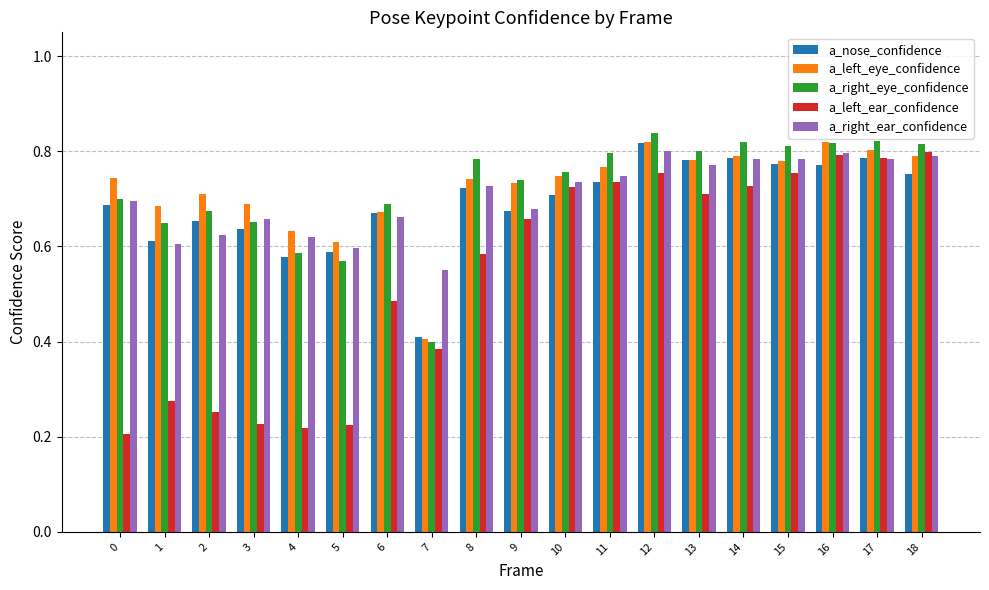

Where is a_right_eye_confidence nearest to the value 0?

7